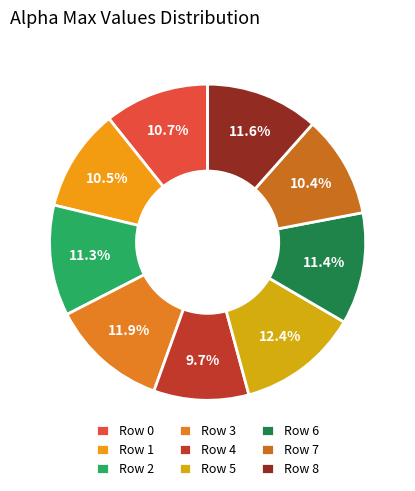

Which category has the smallest portion of the pie?

Row 4